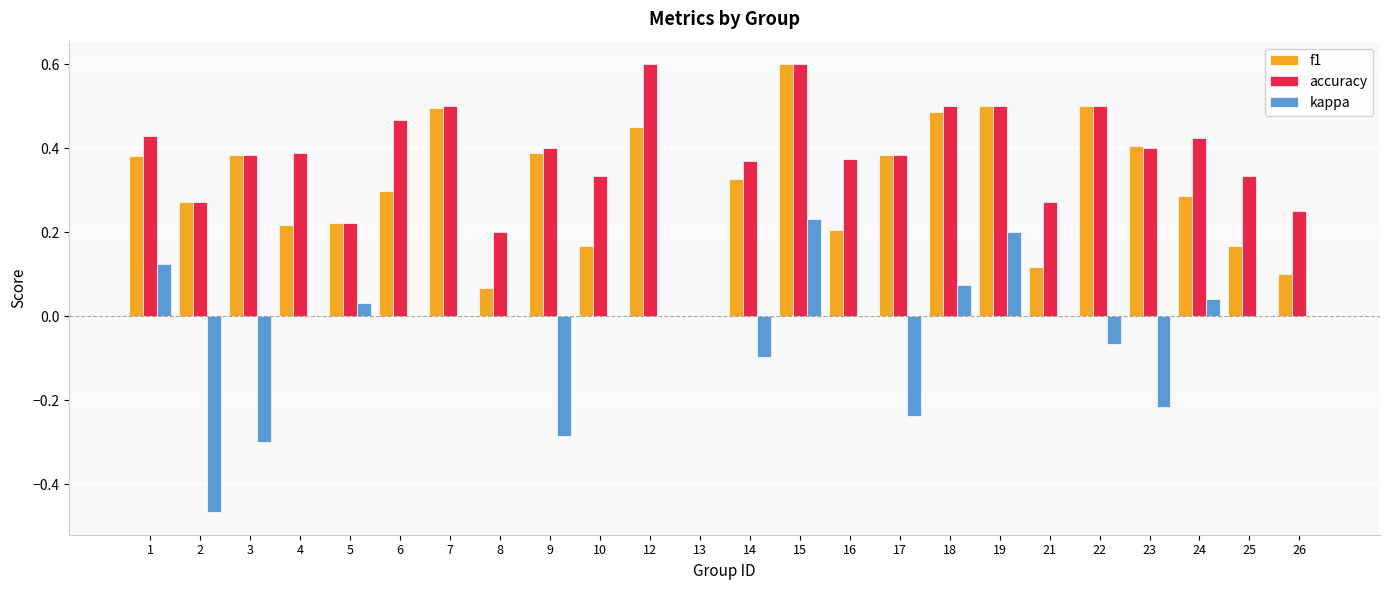

Is the value of accuracy at 7 greater than the value of f1 at 10?

Yes